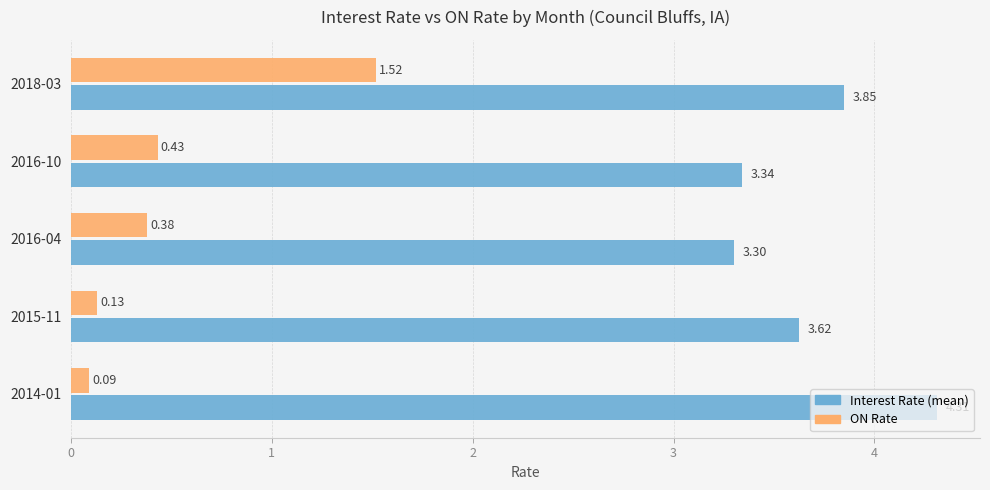

Count the number of data series in this chart.

2